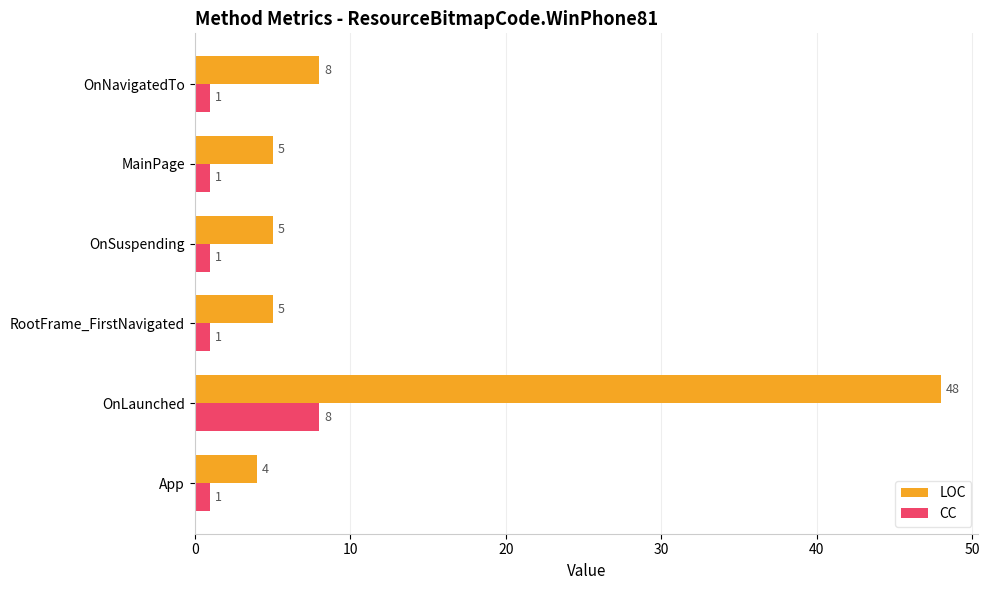

At which category is the sum across all series the highest?

OnLaunched